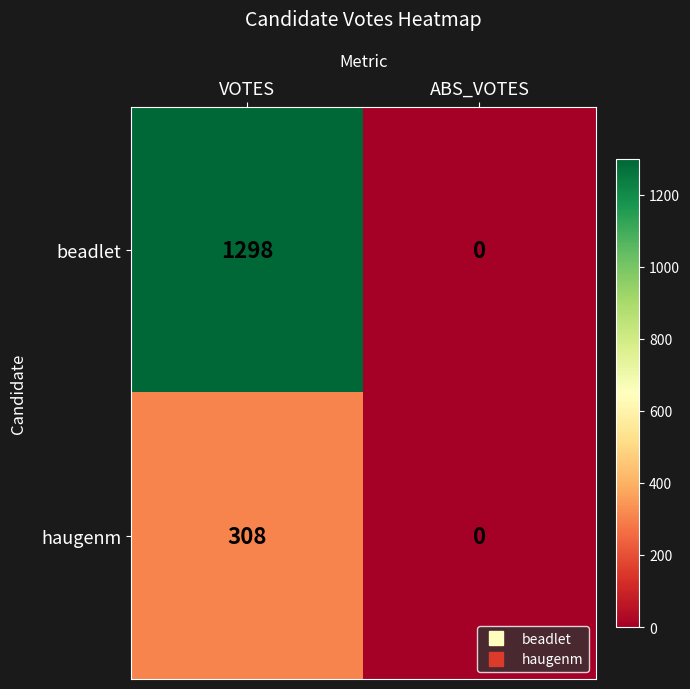

What is the difference between the maximum and minimum values in the haugenm series?

308